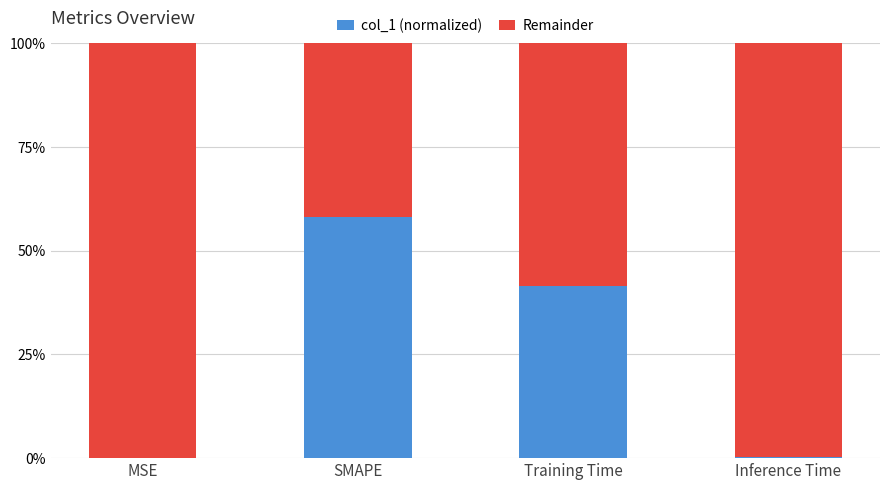

Is it true that col_1 (normalized) equals 58.2 at SMAPE?

True